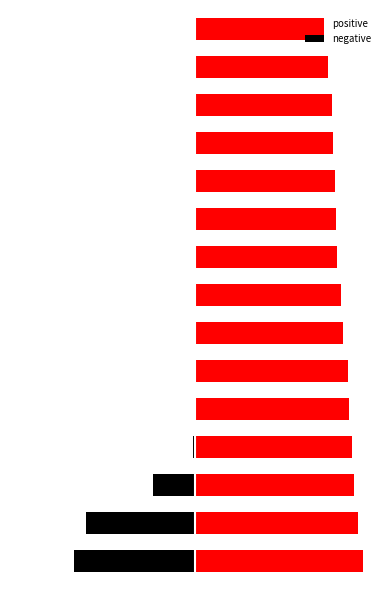

How many positive values are between 0 and 1?

15